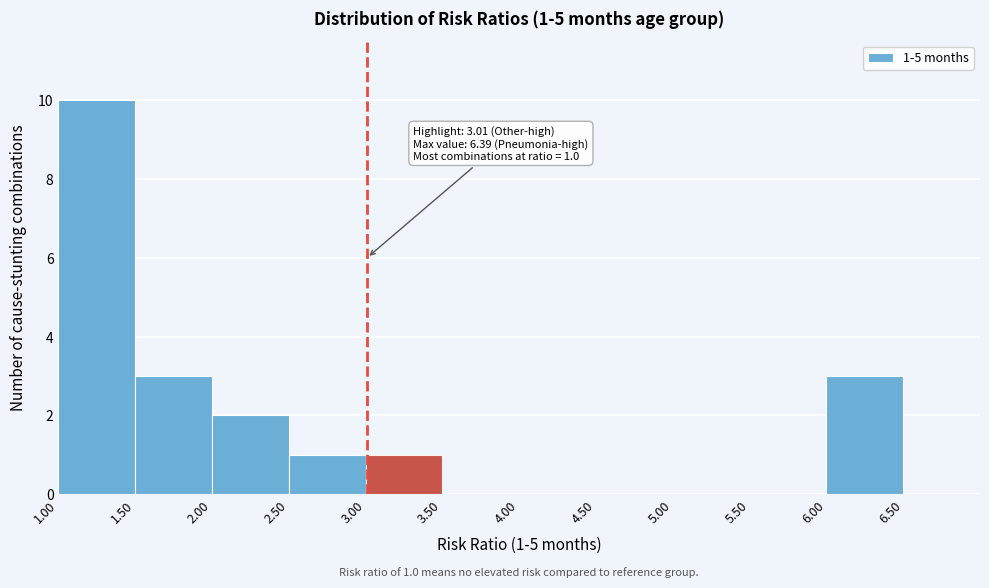

Over which range of the x-axis is the bar tallest?

1.0 to 1.5